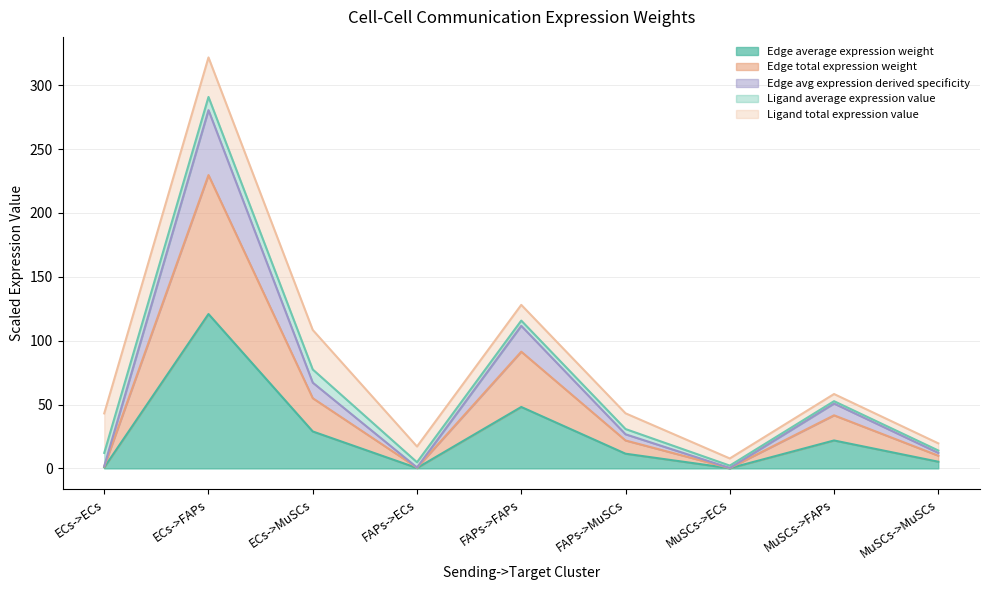

At which category is the sum across all series the highest?

ECs->FAPs